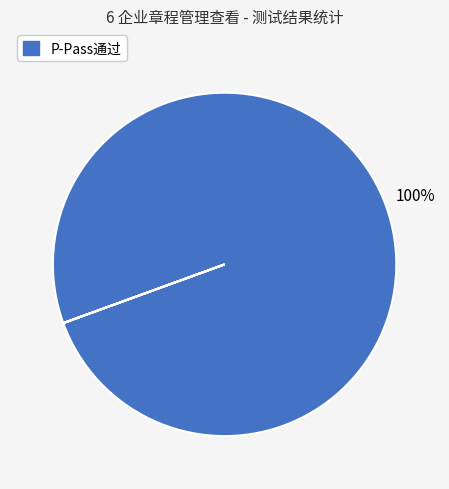

To the nearest percent, what is the average slice percentage?

50%